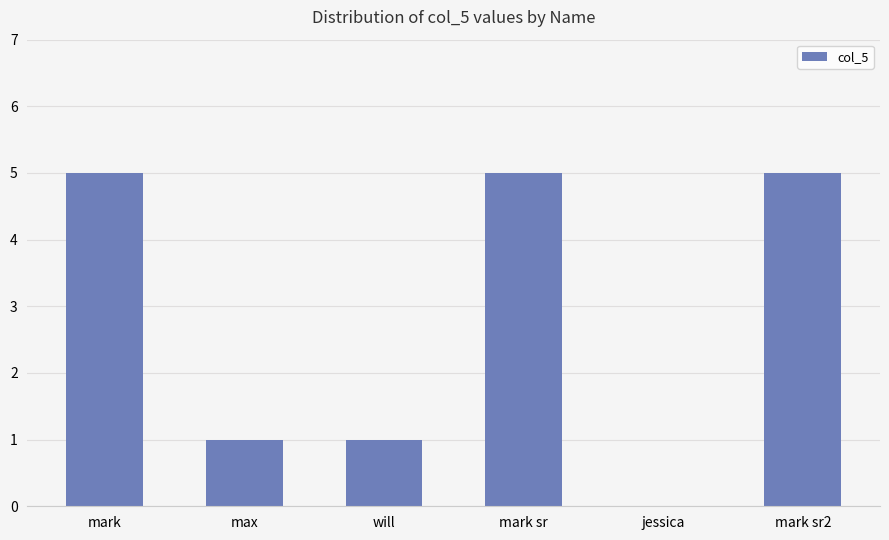

What is the greatest value displayed?

5